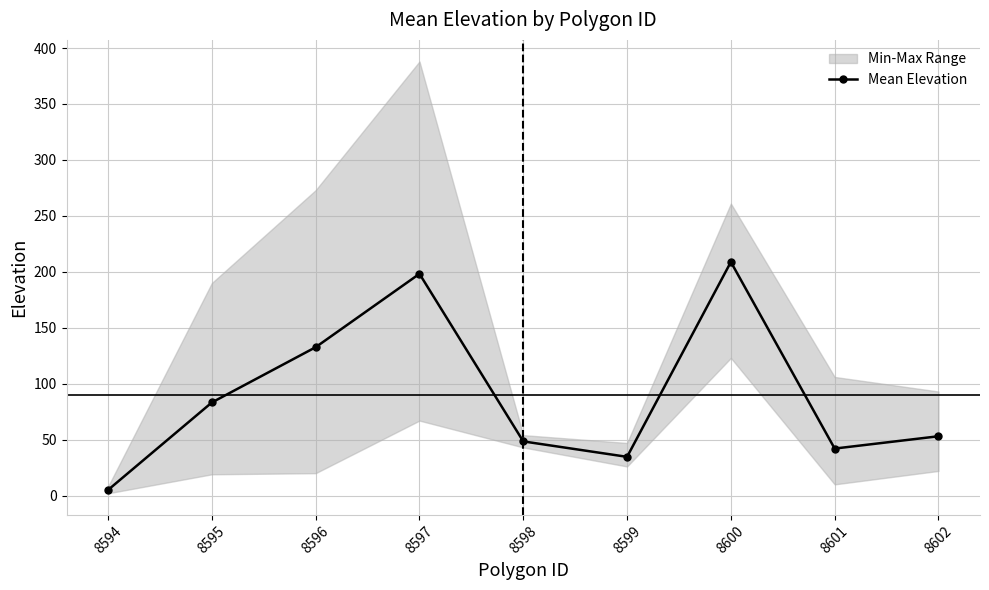

Which has a higher value, 8594 or 8595?

8595